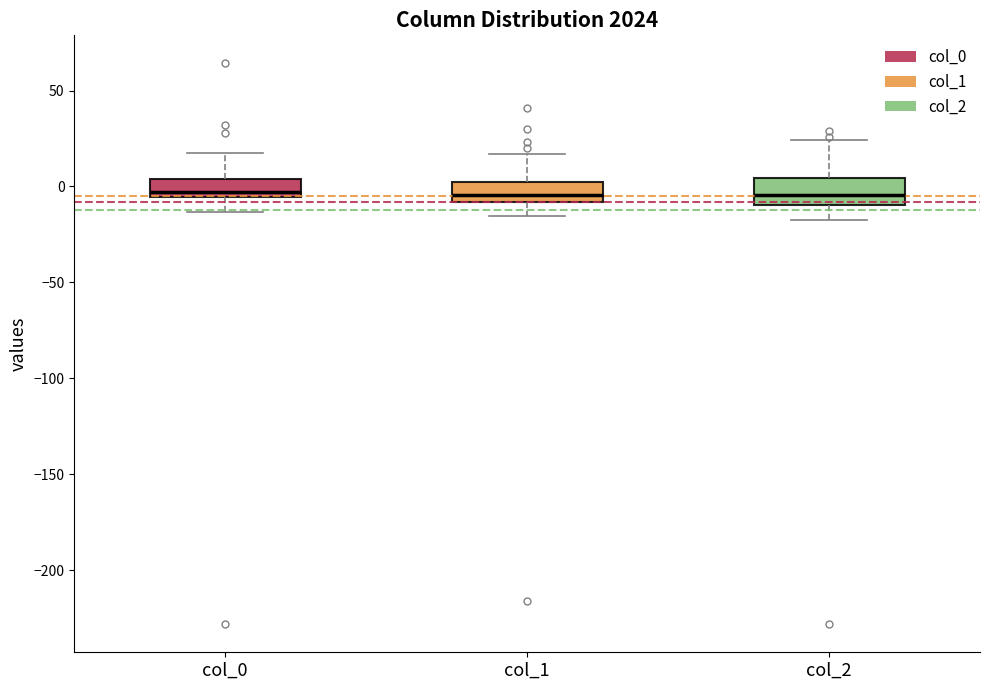

Reading left to right, transcribe this box plot: for each box, give where its median line is, the range the box spans, and where its two whiskers end, as read against the y-axis. The values are not printed on the chart, so give them approximately, as read against the axis.

col_0: median -5 (just above the box's lower edge), box -5 to 5, whiskers -15 to 20
col_1: median -5, box -10 to 0, whiskers -15 to 15
col_2: median -5, box -10 to 5, whiskers -15 to 25